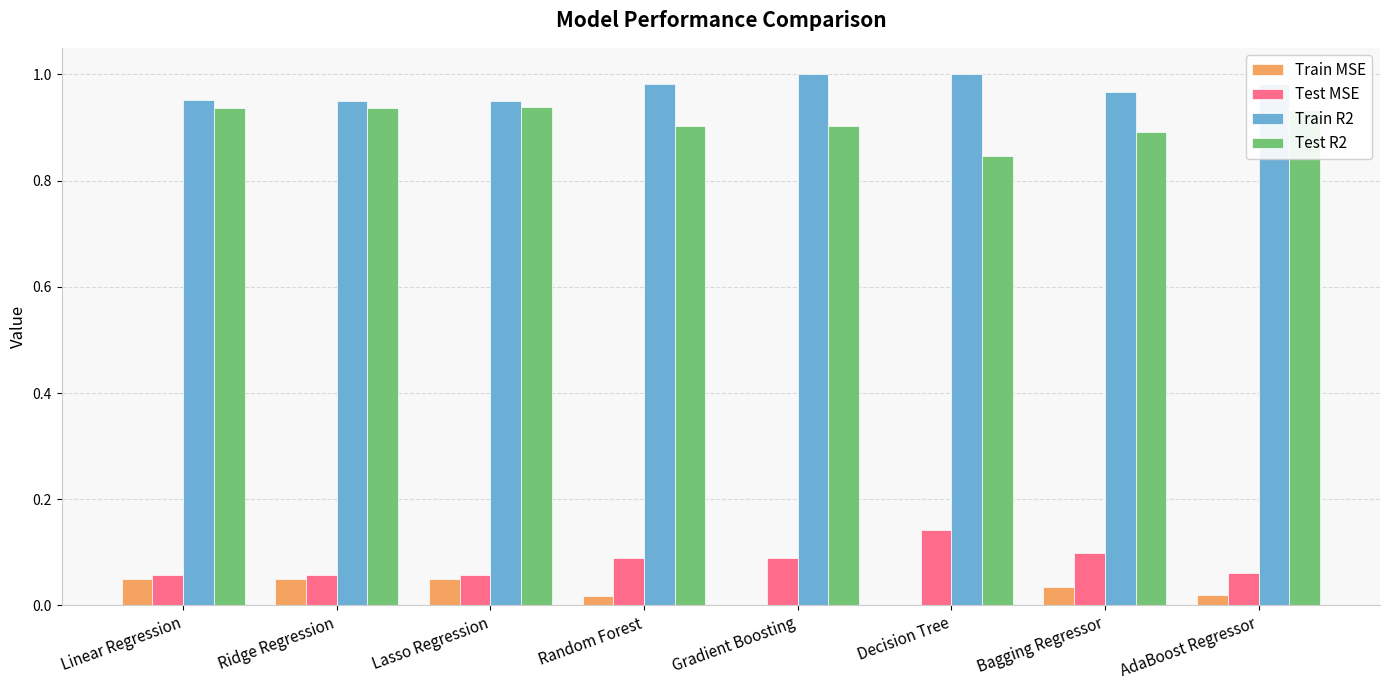

Count the Test R2 values in the range 0 to 1.

8